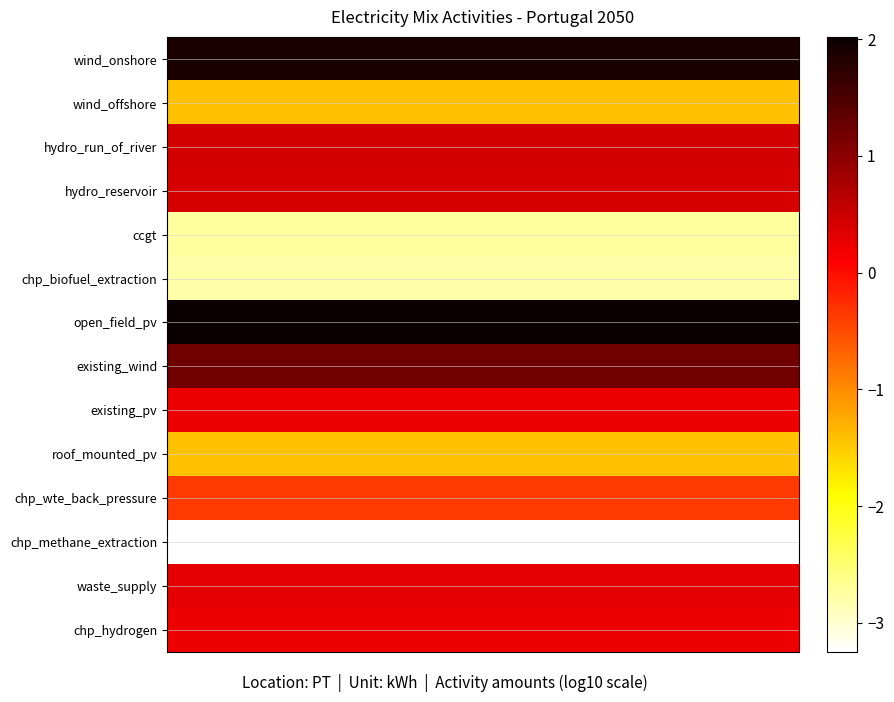

Which series has the widest spread of values?

wind_onshore